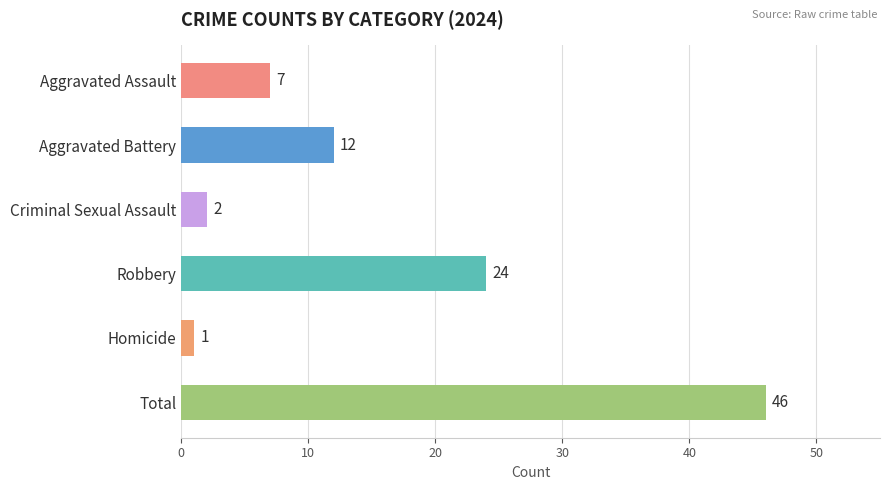

Which category has the lowest value across all series?

Homicide